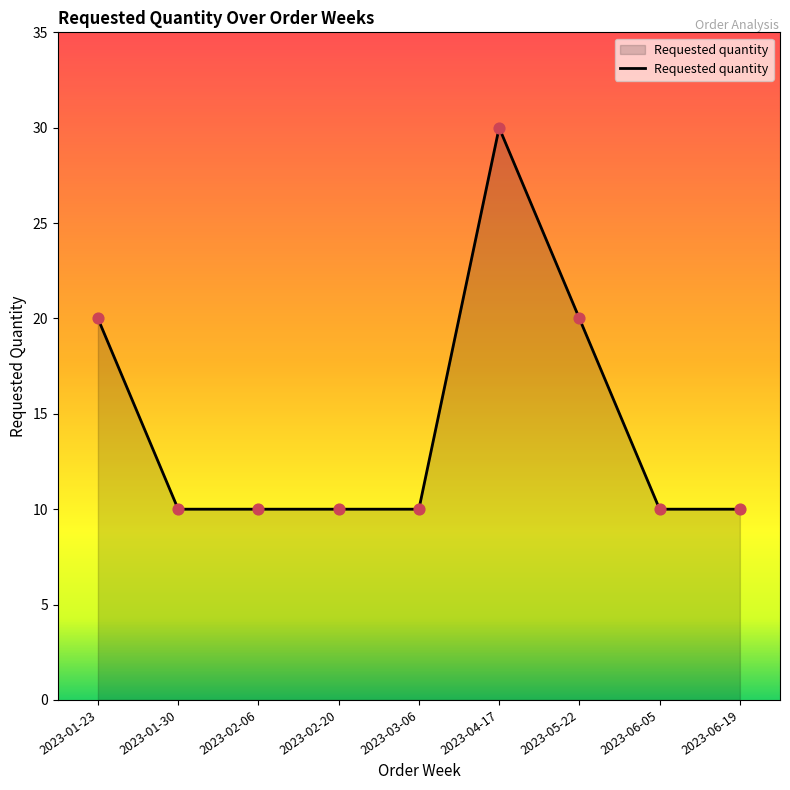

What is the change in value from 2023-02-20 to 2023-04-17?

+20